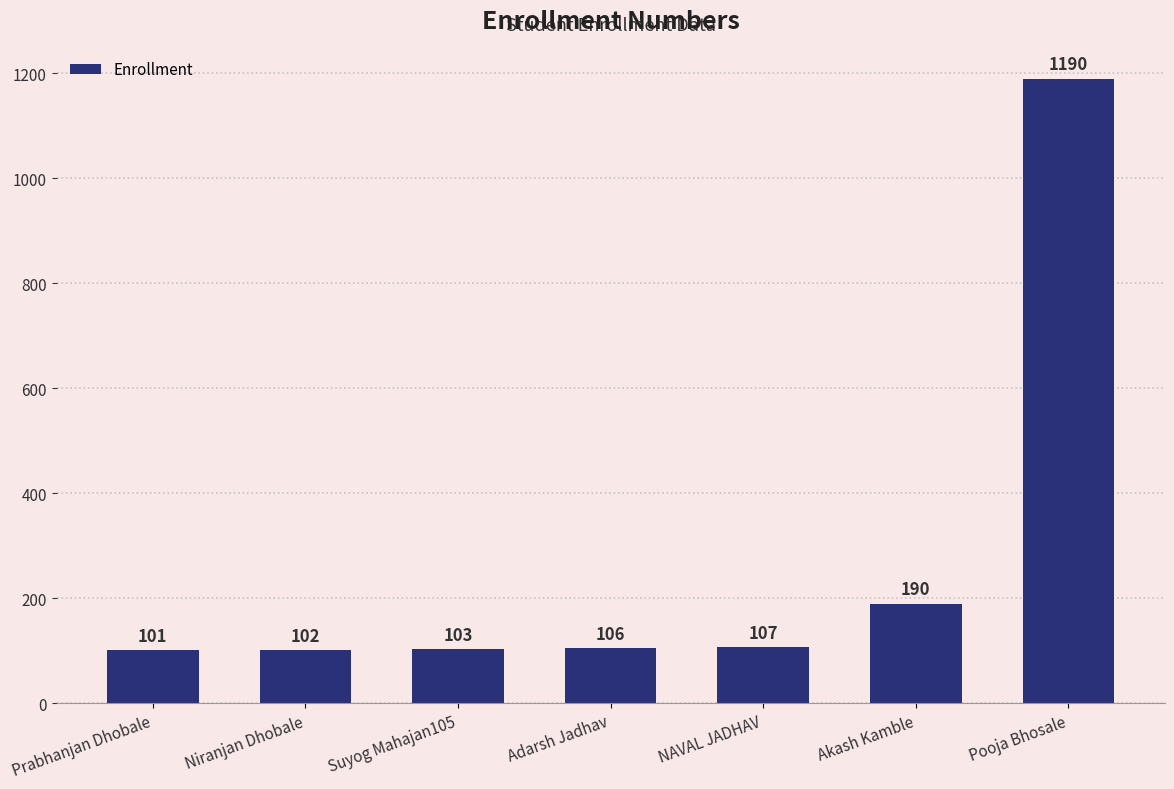

Which label corresponds to the smallest value in the chart?

Prabhanjan Dhobale